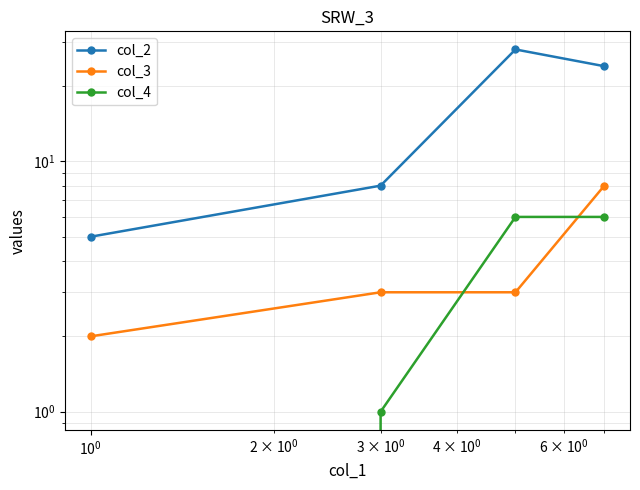

How many series are shown in this chart?

3